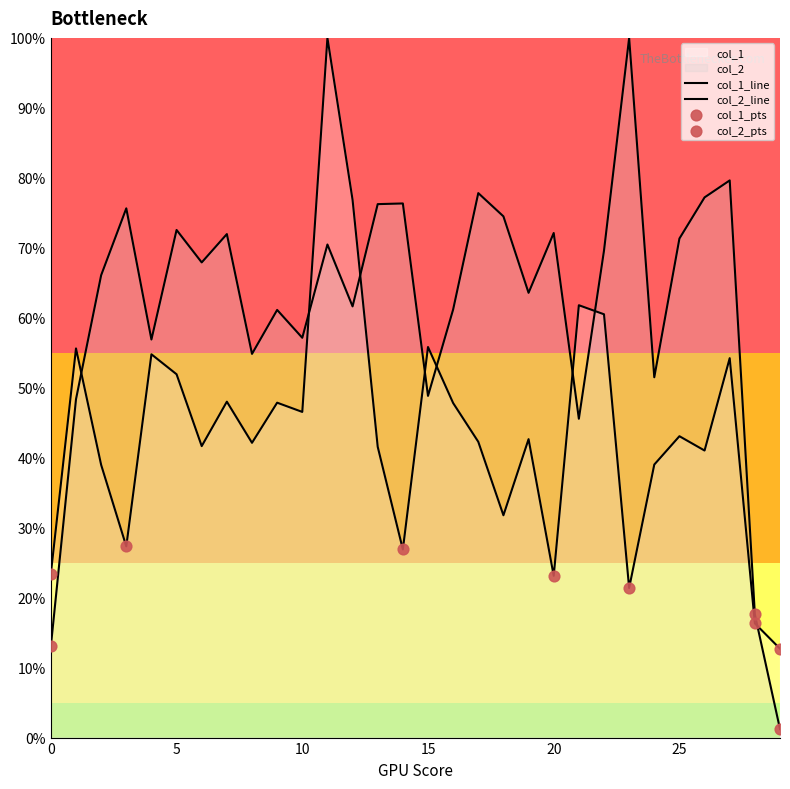

Which series contains the lowest Y value?

col_2